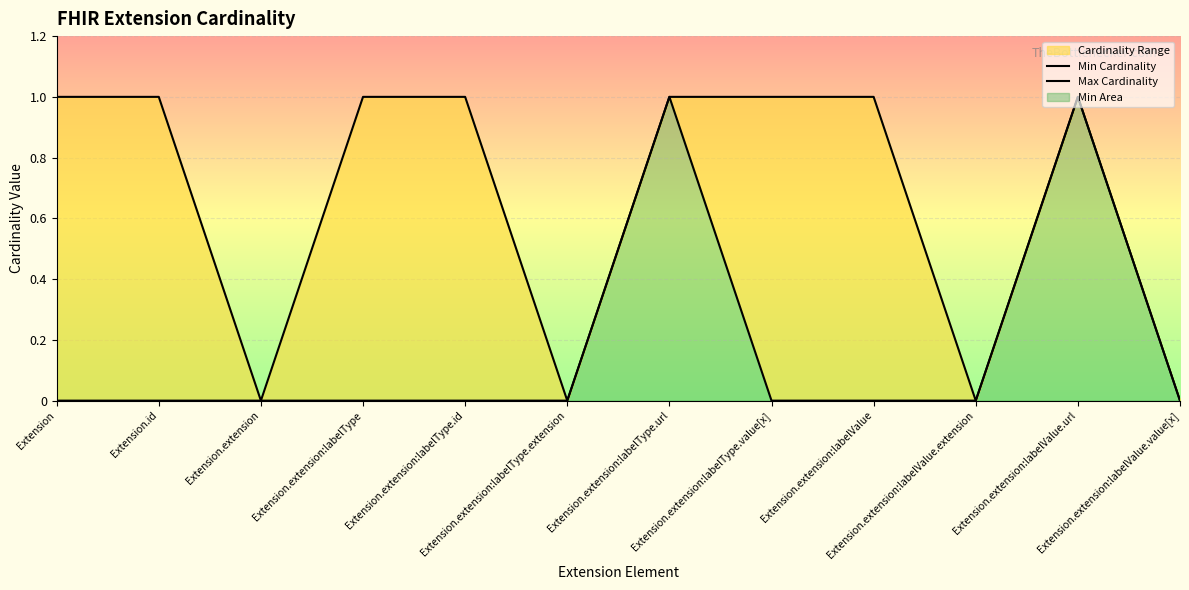

At how many categories does at least one series exceed 0?

8